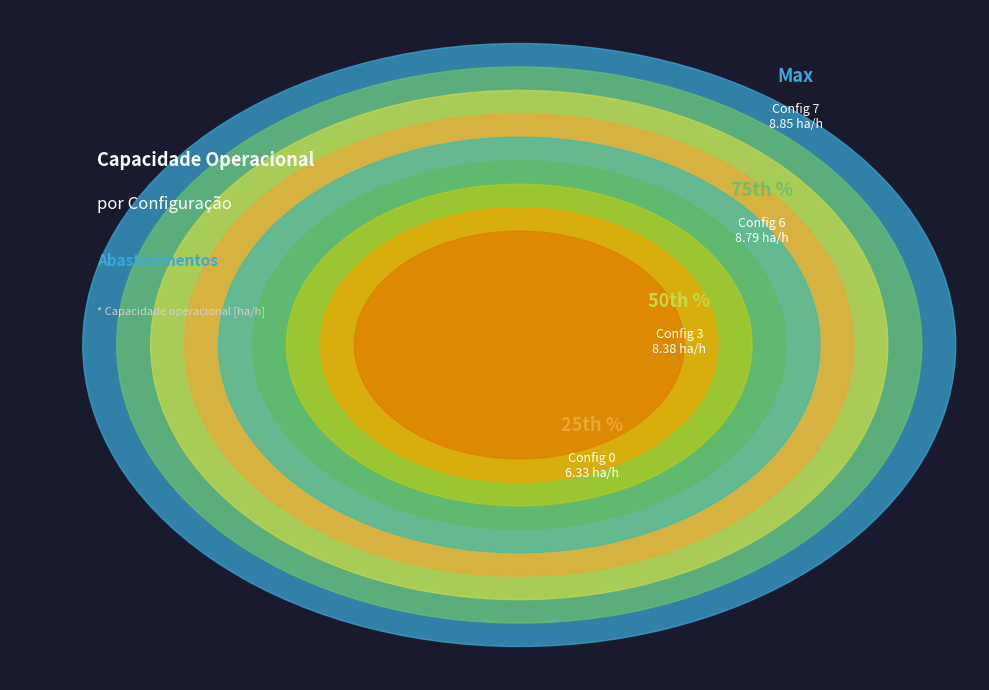

Count the number of slices in the pie.

9